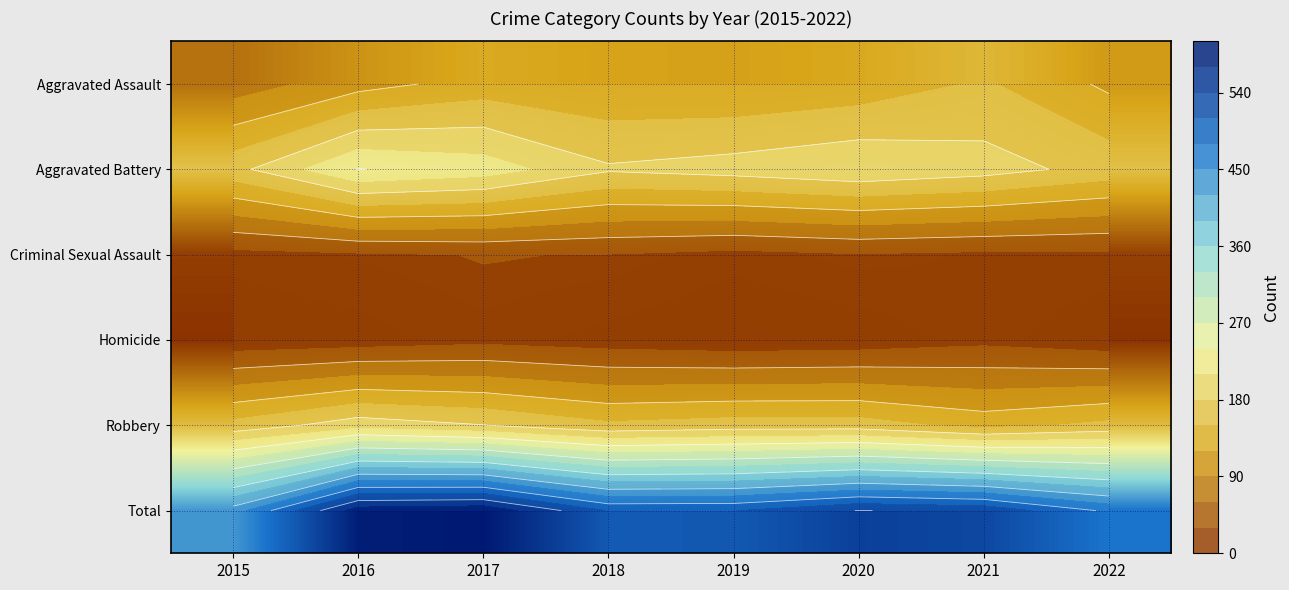

At which label does Robbery first exceed 164?

2016